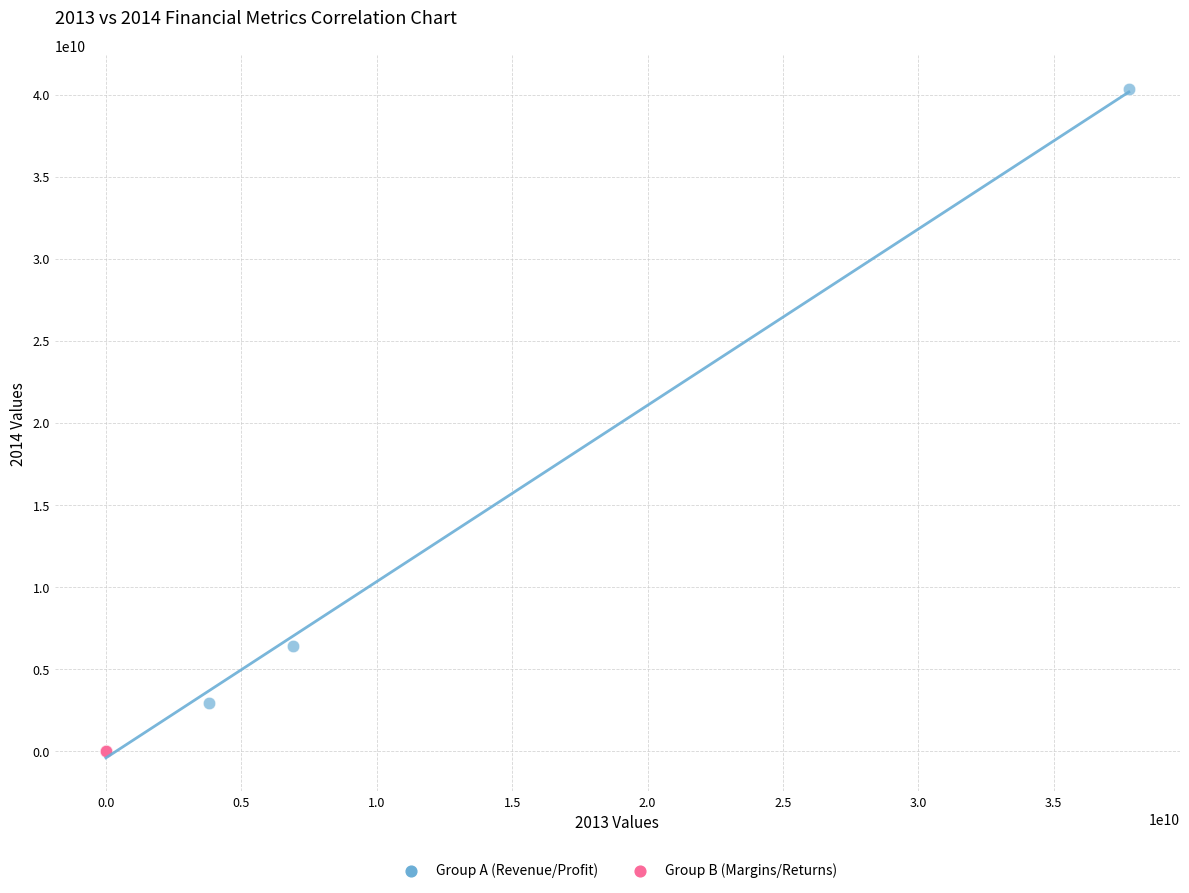

Which series reaches the maximum Y coordinate?

Group A (Revenue/Profit)